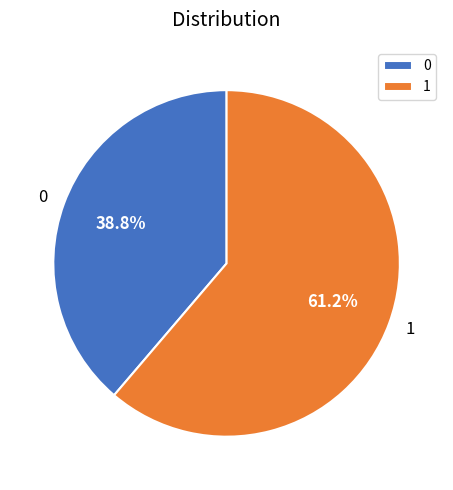

Is it true that 0 is 39% of the pie?

True